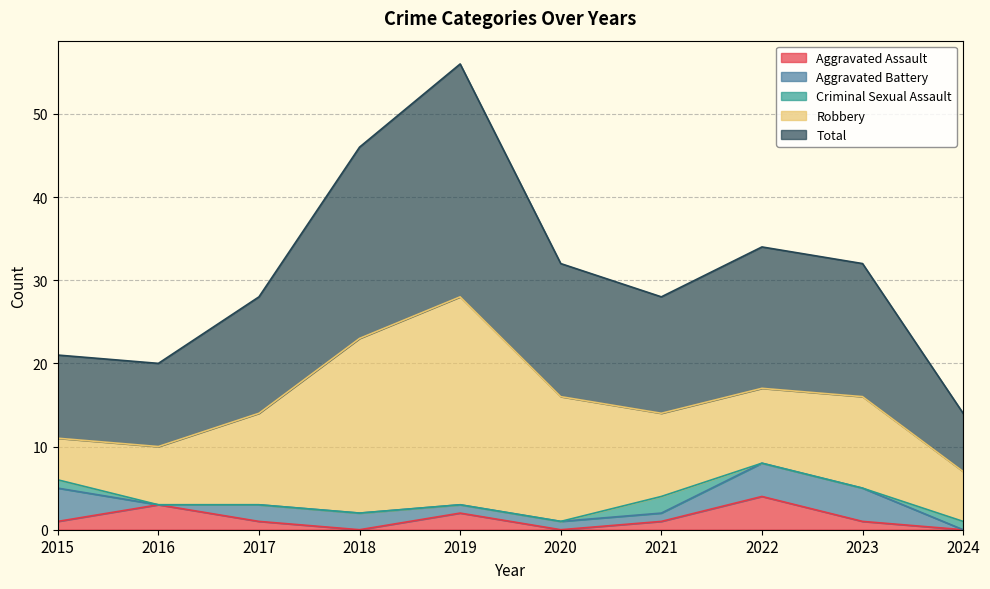

True or false: Aggravated Assault has a value of 2 at 2023.

False